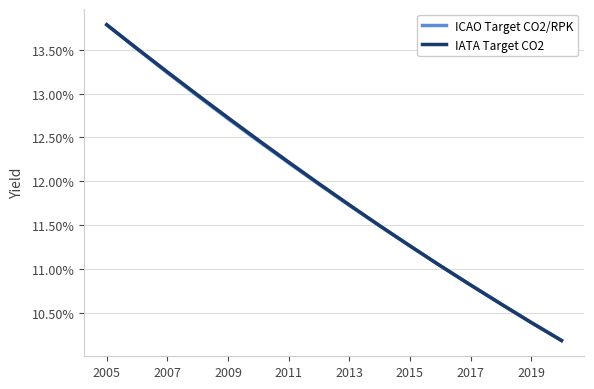

What are all the series names shown in the legend?

ICAO Target CO2/RPK, IATA Target CO2